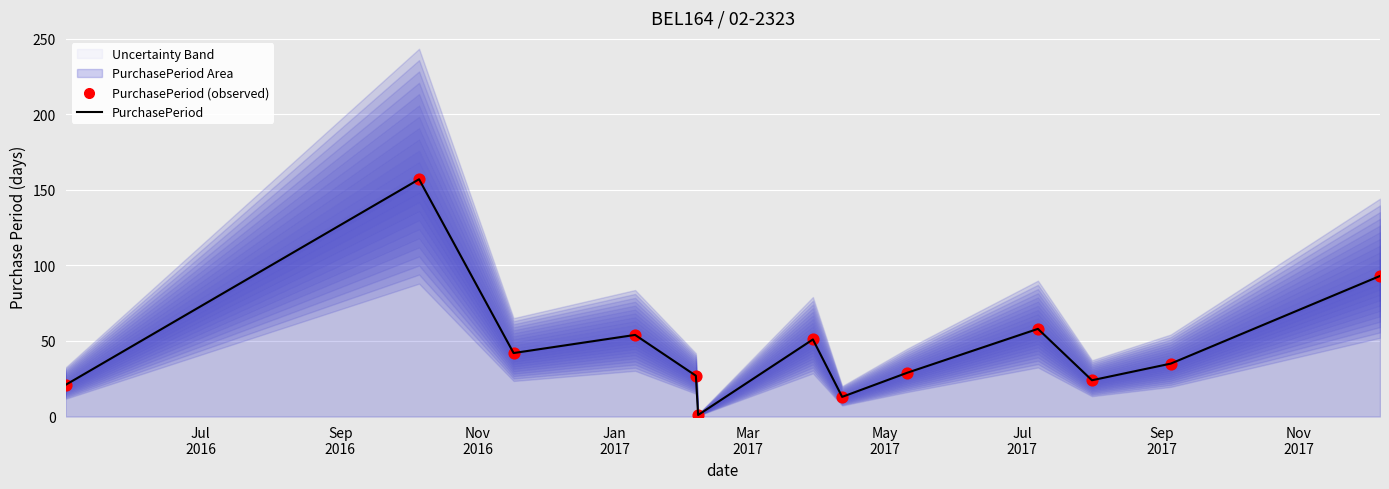

At how many categories does at least one series exceed 117?

1